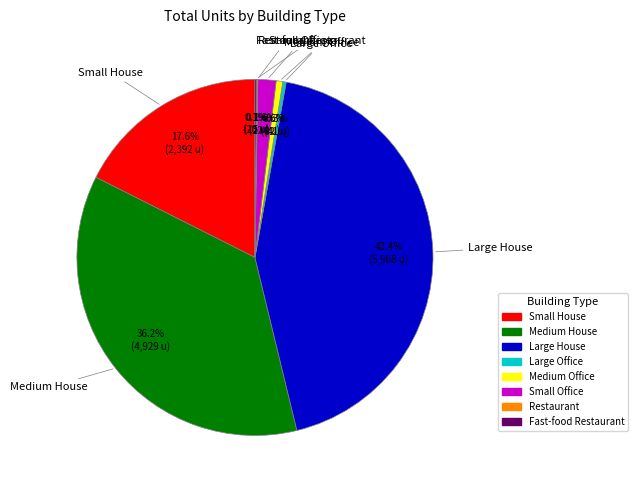

Does Small Office account for over 50% of the chart?

No